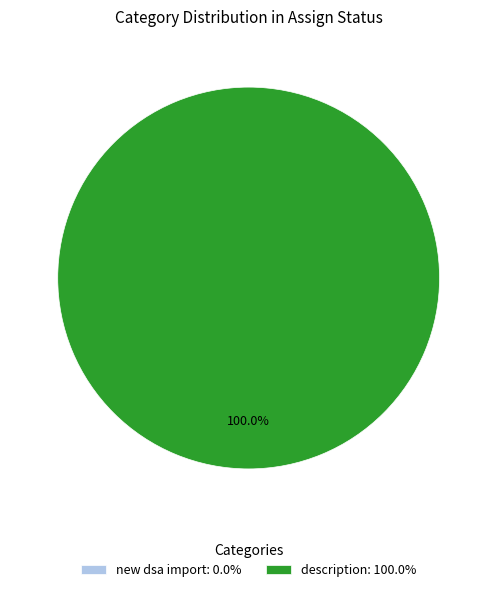

To the nearest percent, what is the difference between the largest and smallest slice percentages?

100%